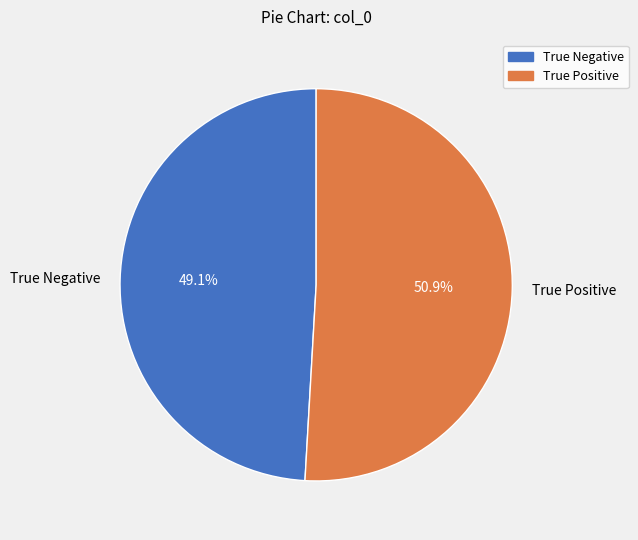

To the nearest percent, what is the combined percentage of True Positive and True Negative?

100%